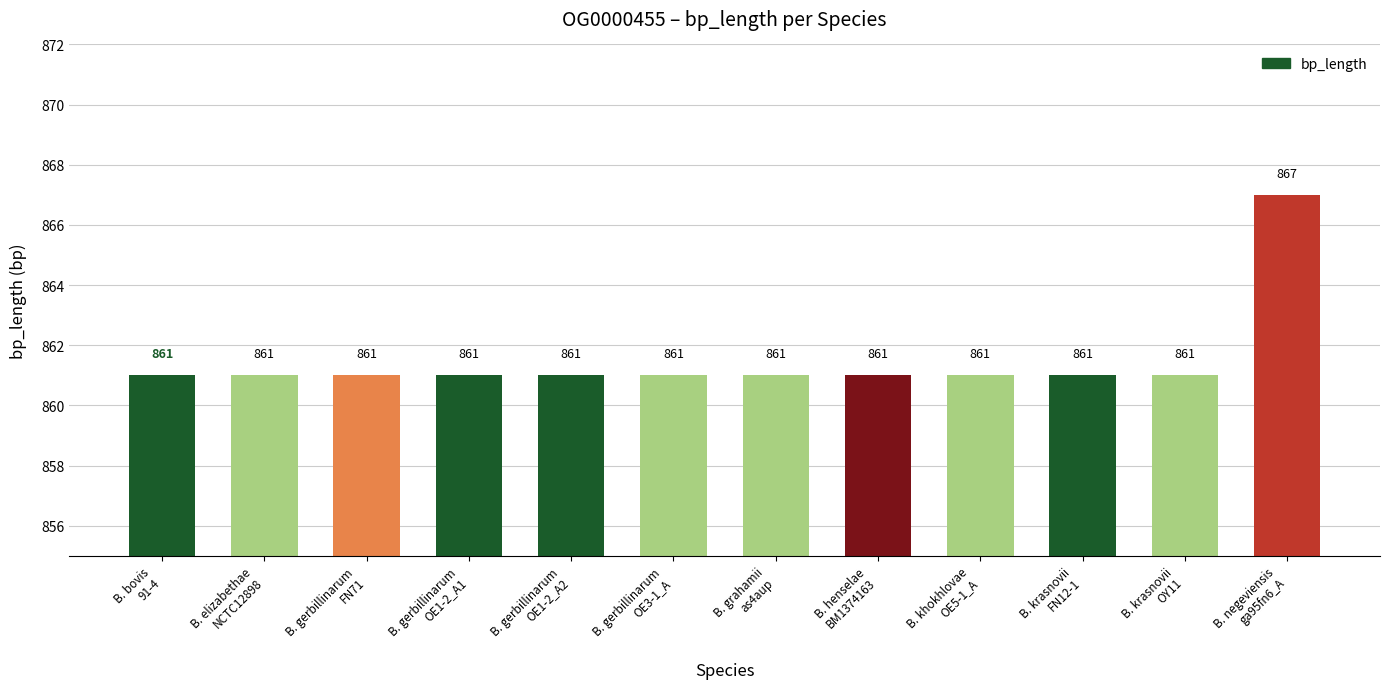

Reading left to right, extract all data points from this chart.

B. bovis
91-4=861	B. elizabethae
NCTC12898=861	B. gerbillinarum
FN71=861	B. gerbillinarum
OE1-2_A1=861	B. gerbillinarum
OE1-2_A2=861	B. gerbillinarum
OE3-1_A=861	B. grahamii
as4aup=861	B. henselae
BM1374163=861	B. khokhlovae
OE5-1_A=861	B. krasnovii
FN12-1=861	B. krasnovii
OY11=861	B. negeviensis
ga95fn6_A=867